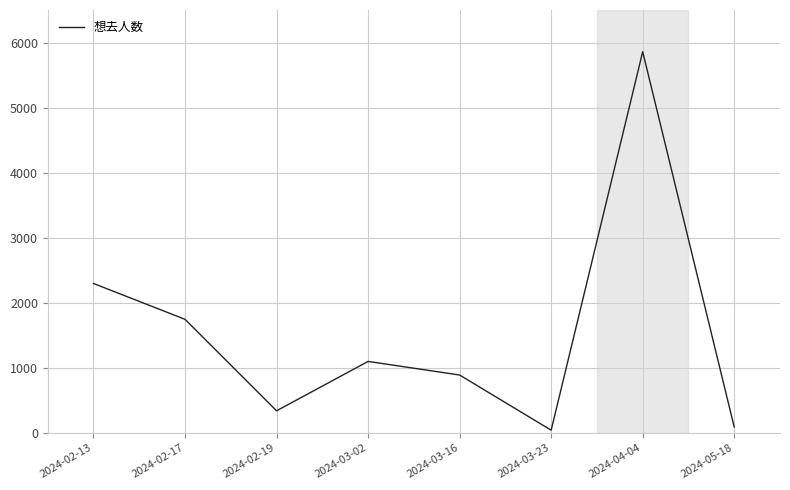

Is it true that the value at 2024-02-17 is 735?

False